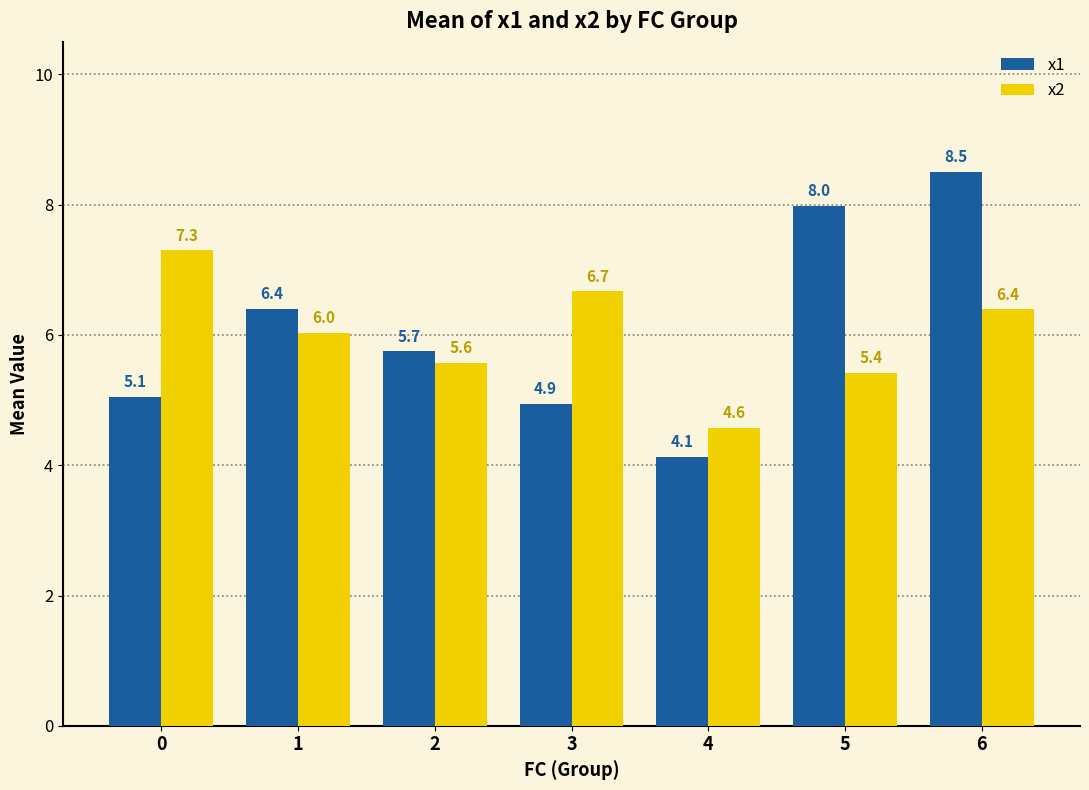

Which label corresponds to the largest value in the chart?

6